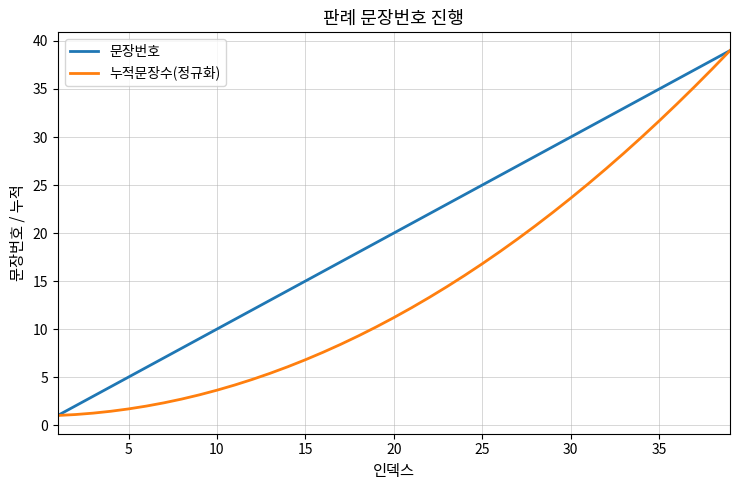

What is the greatest value displayed?

39.0